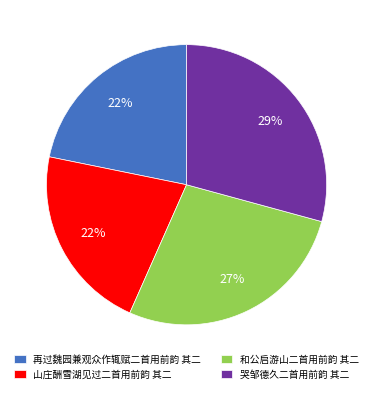

To the nearest percent, what is the average slice percentage?

25%